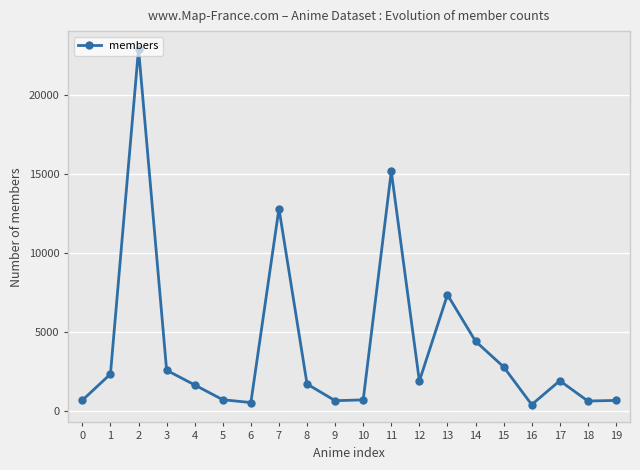

Count the number of categories in the chart.

20